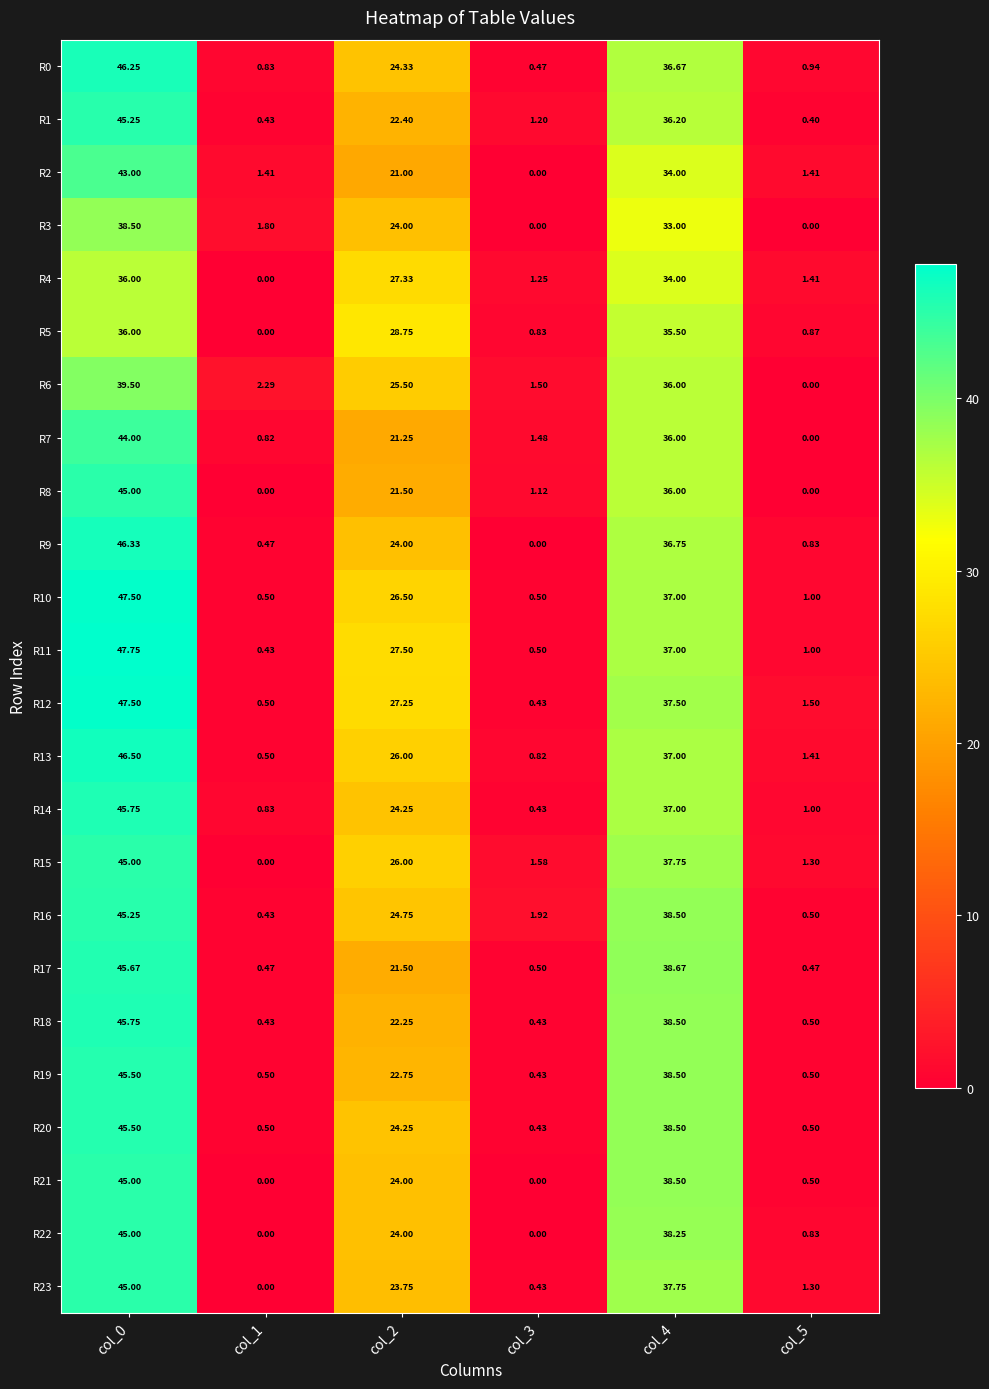

Is the value of R14 at col_3 greater than the value of R10 at col_2?

No